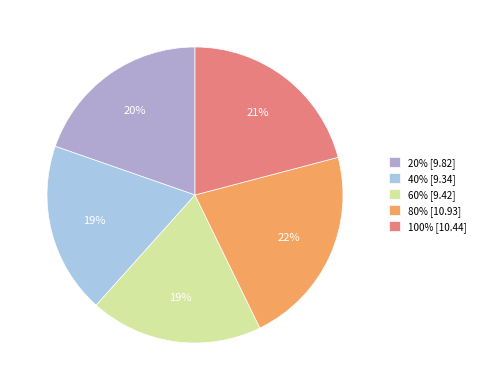

What is the ratio of the value at 60% [9.42] to the value at 80% [10.93]?

0.9